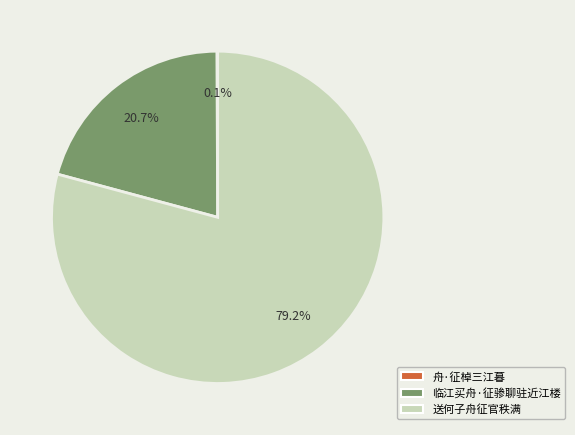

True or false: 临江买舟·征骖聊驻近江楼 accounts for 21% of the total.

True